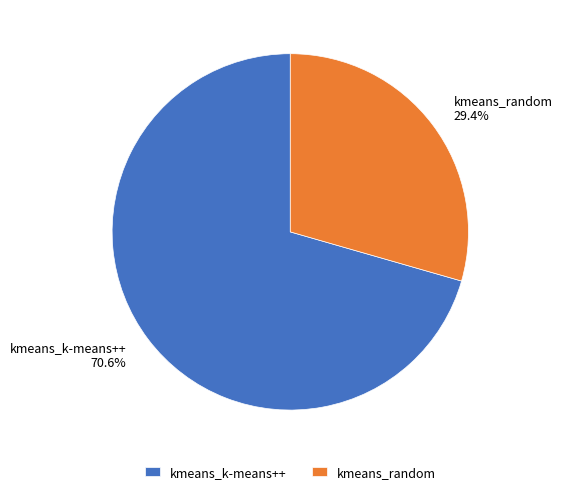

Rank the categories by value from highest to lowest.

kmeans_k-means++, kmeans_random